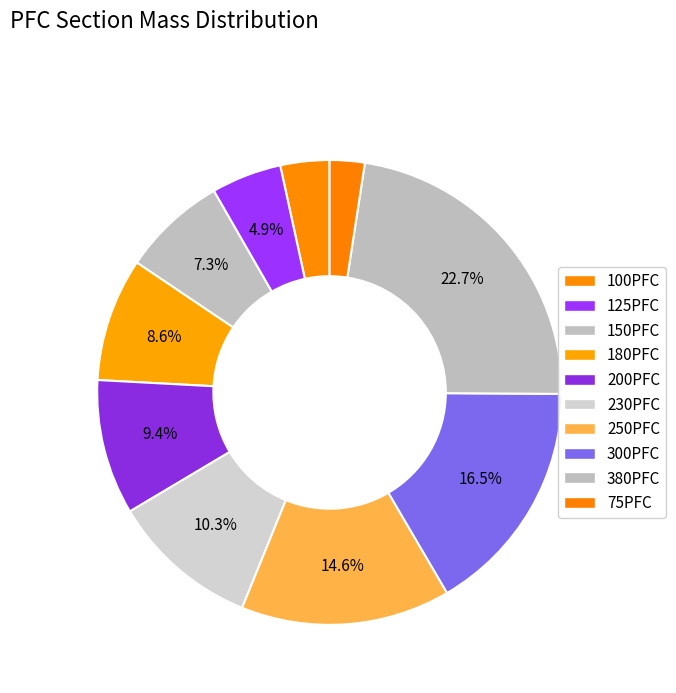

To the nearest percent, what is the difference between the largest and smallest slice percentages?

20%